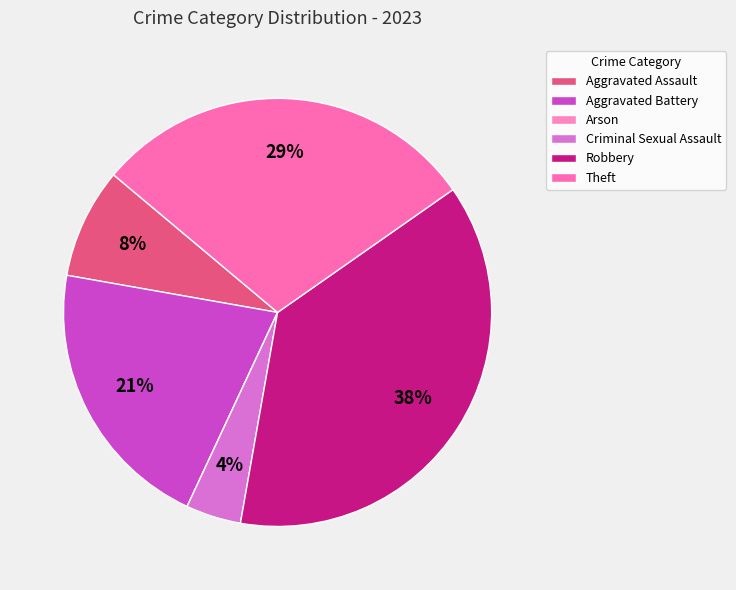

Is the sum of Arson and Aggravated Assault greater than half?

No